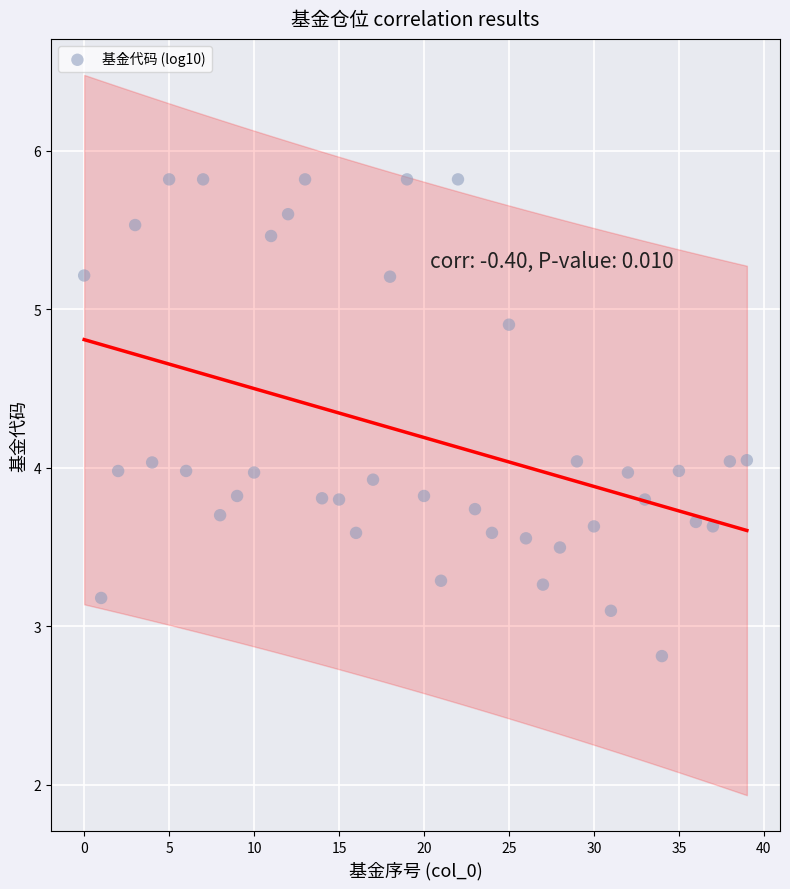

What is the range of Y values (max minus min)?

3.0